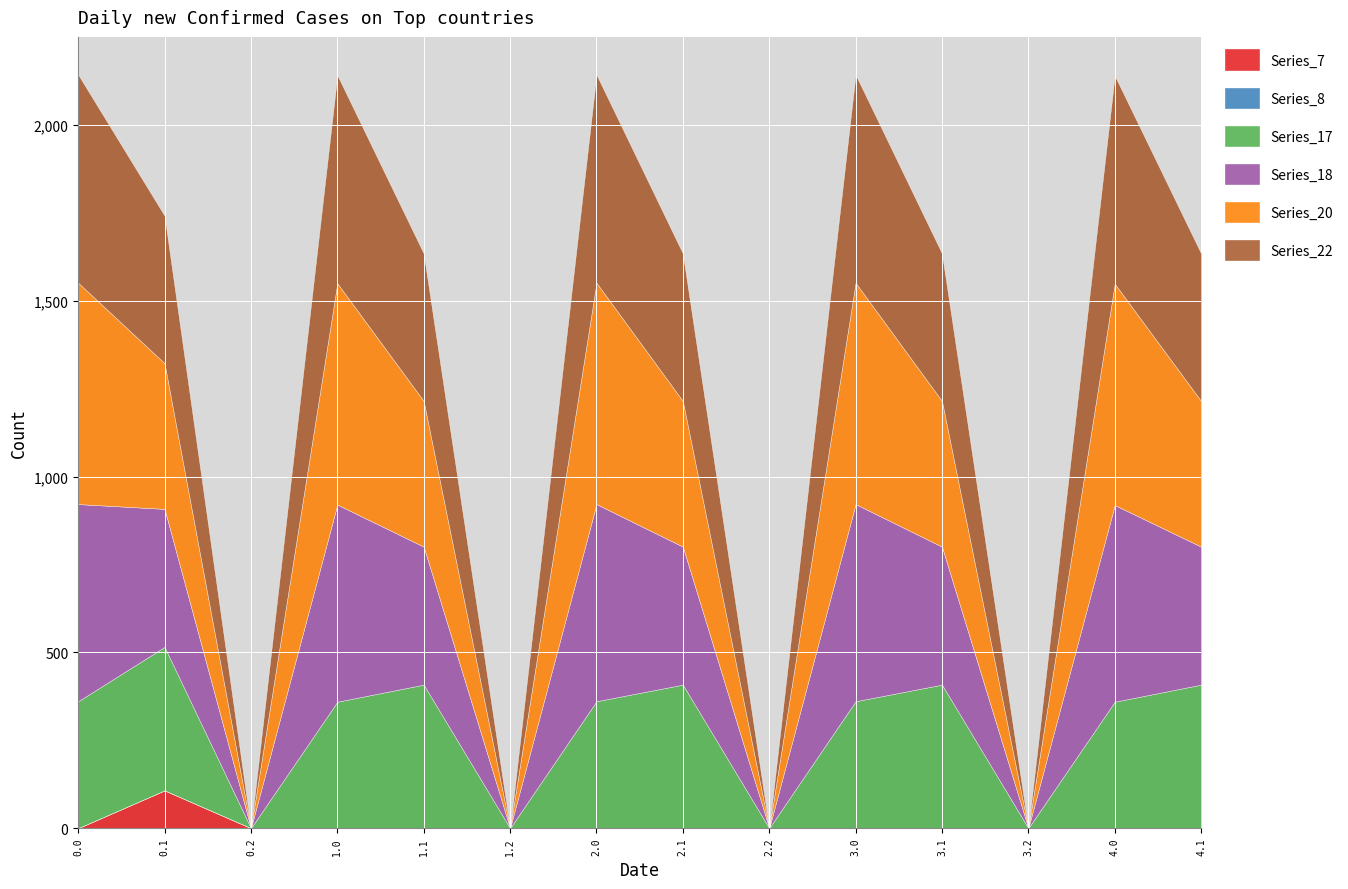

What is the difference between the highest and lowest values at 0.0?

629.9